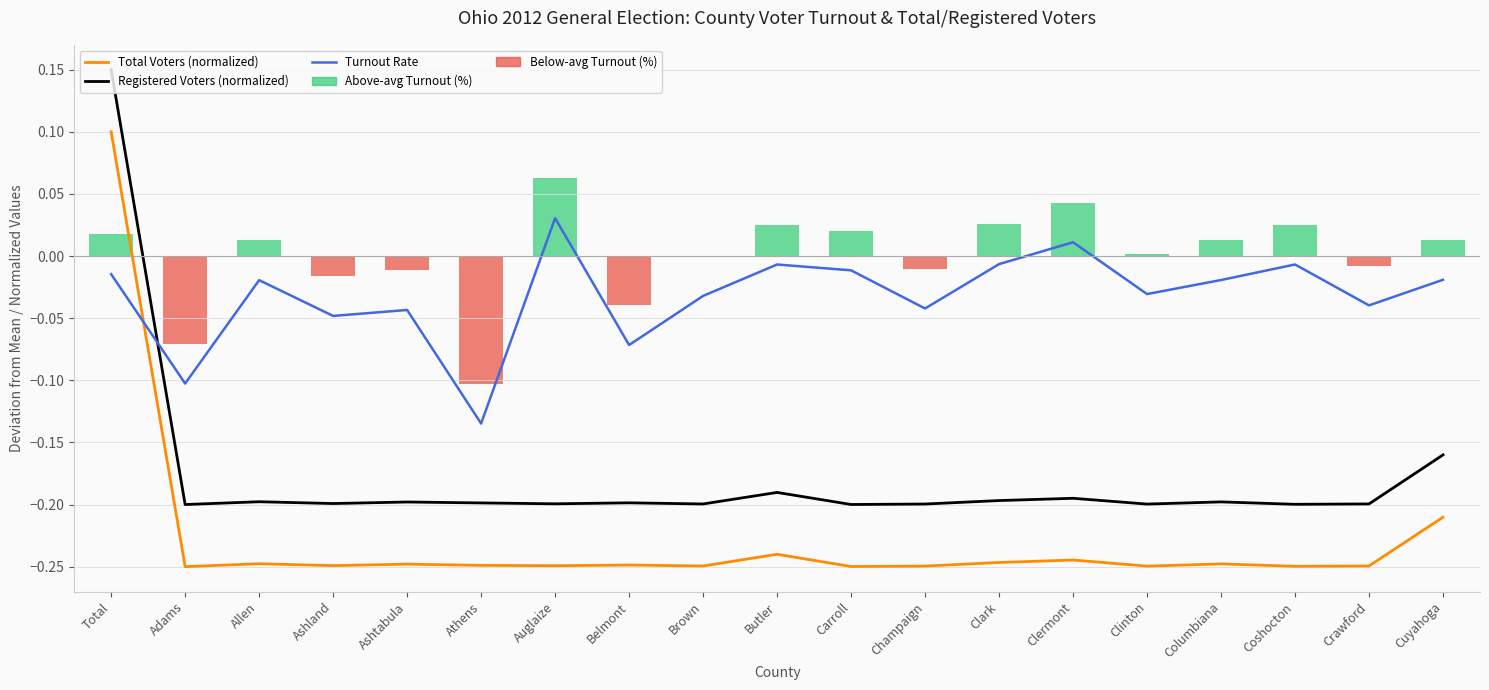

What position from the left is Adams?

2